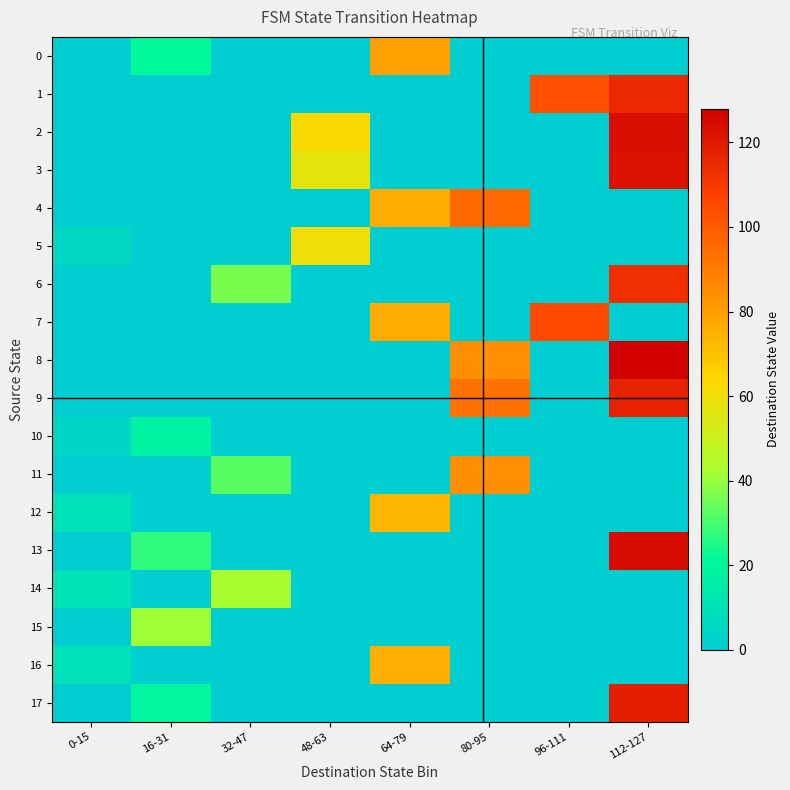

Rank the series at 0-15 from highest to lowest value.

14, 12, 16, 5, 10, 0, 1, 2, 3, 4, 6, 7, 8, 9, 11, 13, 15, 17